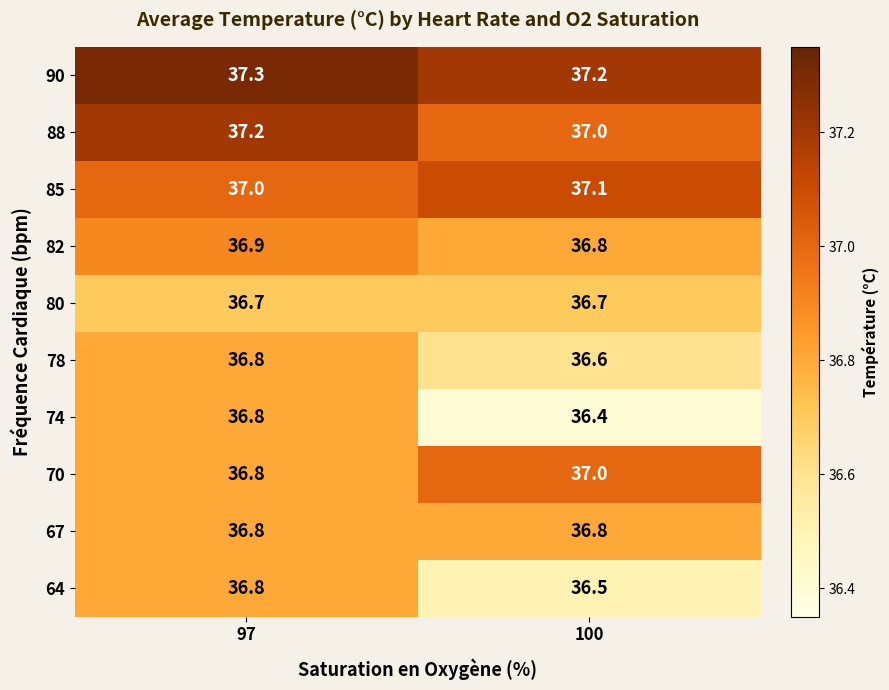

How many data points in 85 are above 37?

1